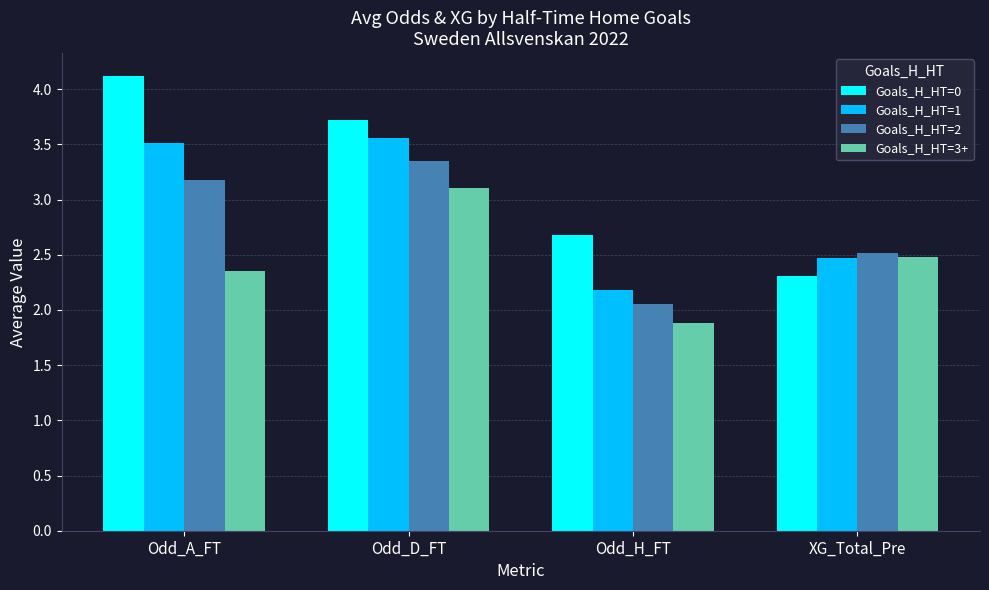

The value of Goals_H_HT=2 at Odd_H_FT is 3.5. True or false?

False